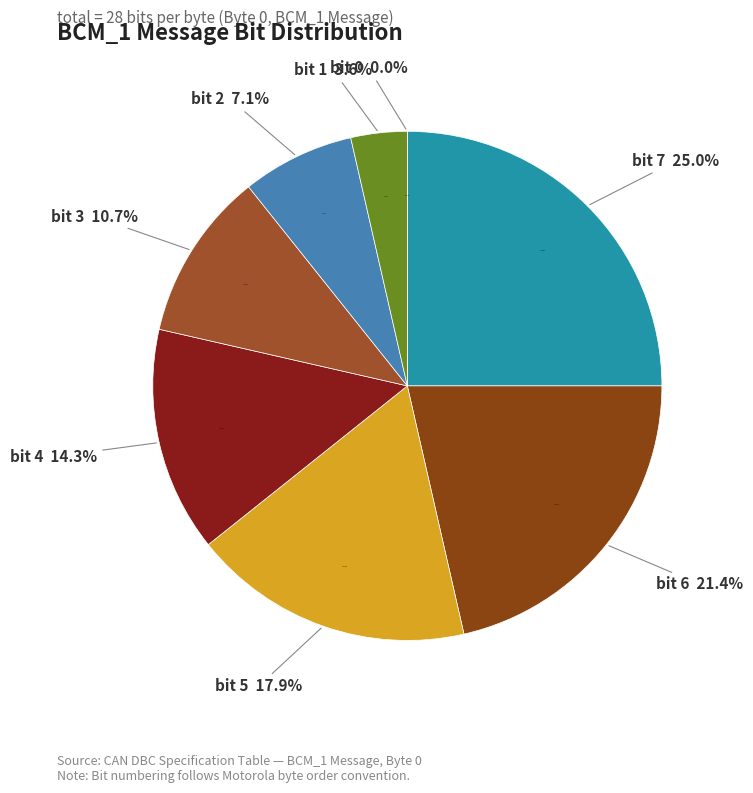

Which has a higher value, bit 3 or bit 6?

bit 6